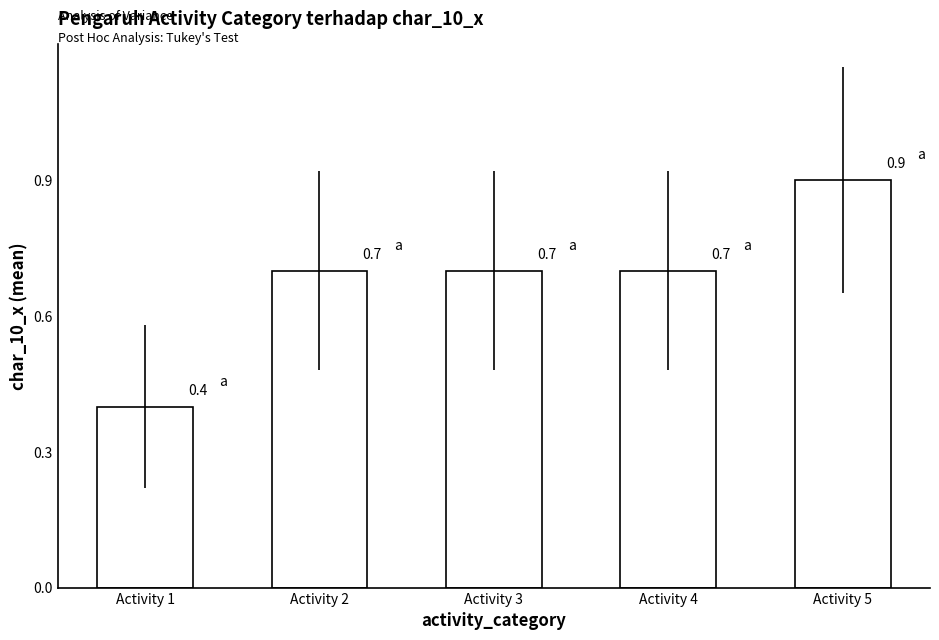

Reading right to left, extract all data points from this chart.

Activity 5=0.9	Activity 4=0.7	Activity 3=0.7	Activity 2=0.7	Activity 1=0.4